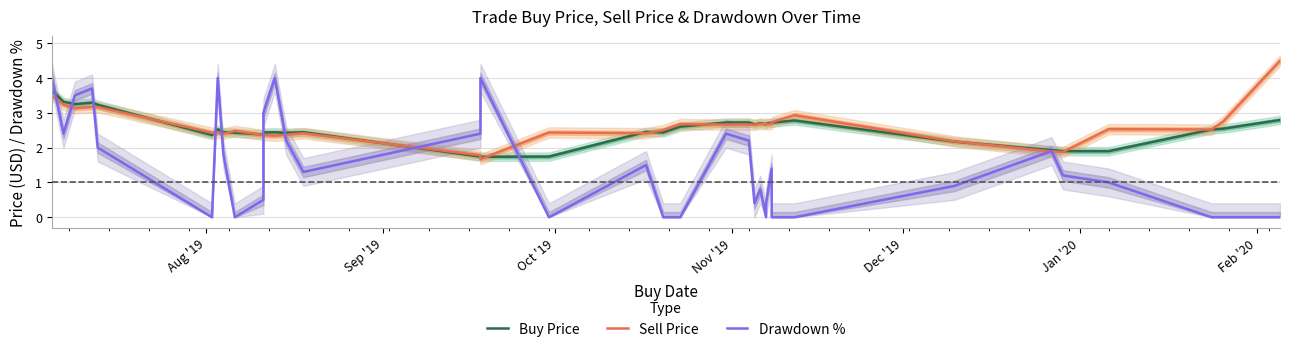

Which series has the largest total across all categories?

Sell Price